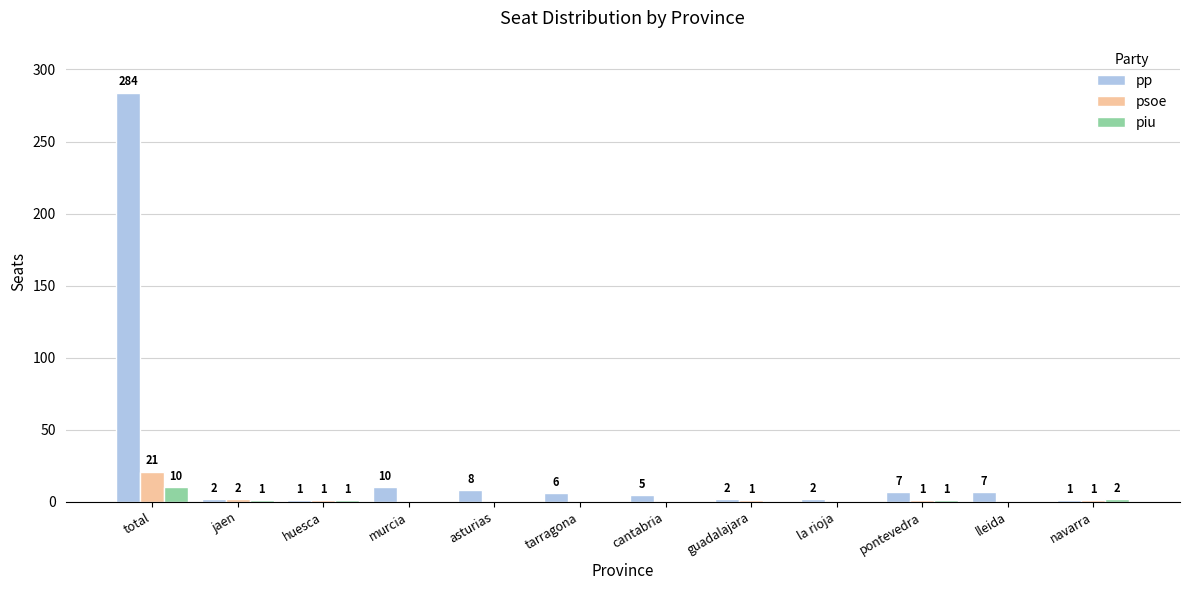

What are all the series names shown in the legend?

pp, psoe, piu